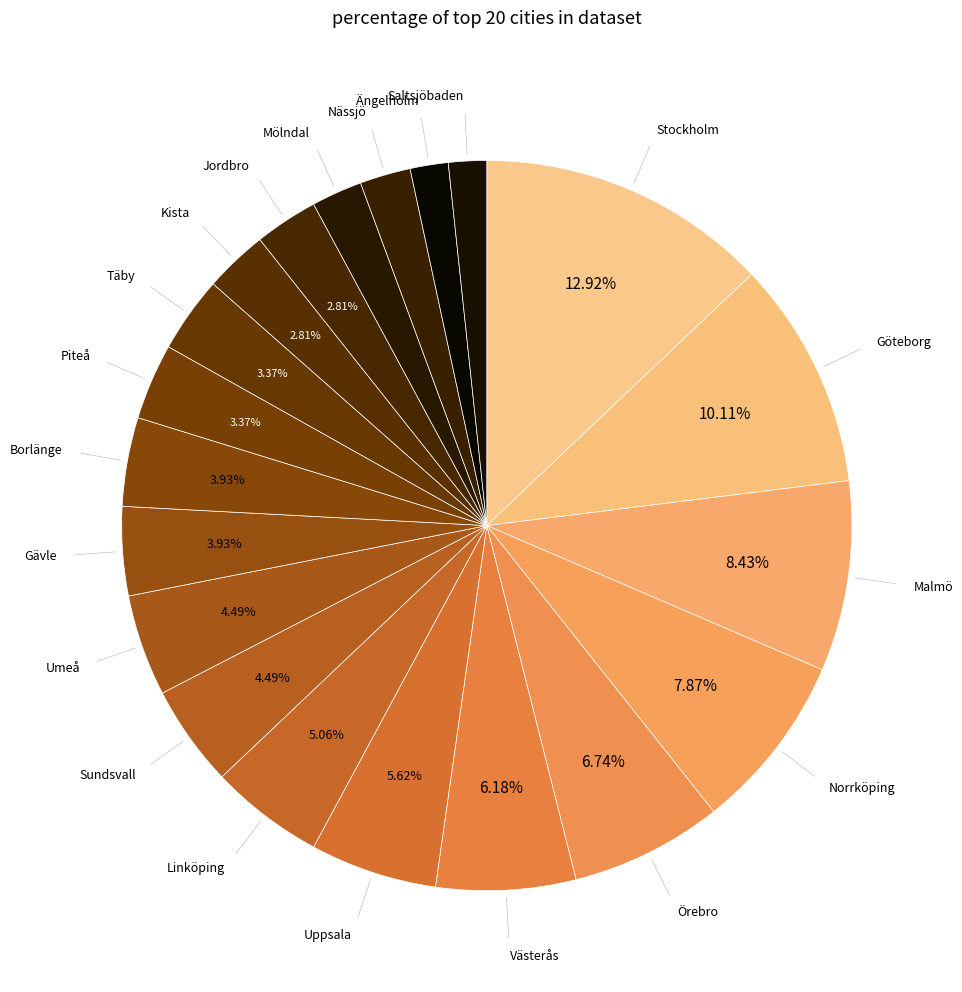

How many segments does this pie chart have?

20